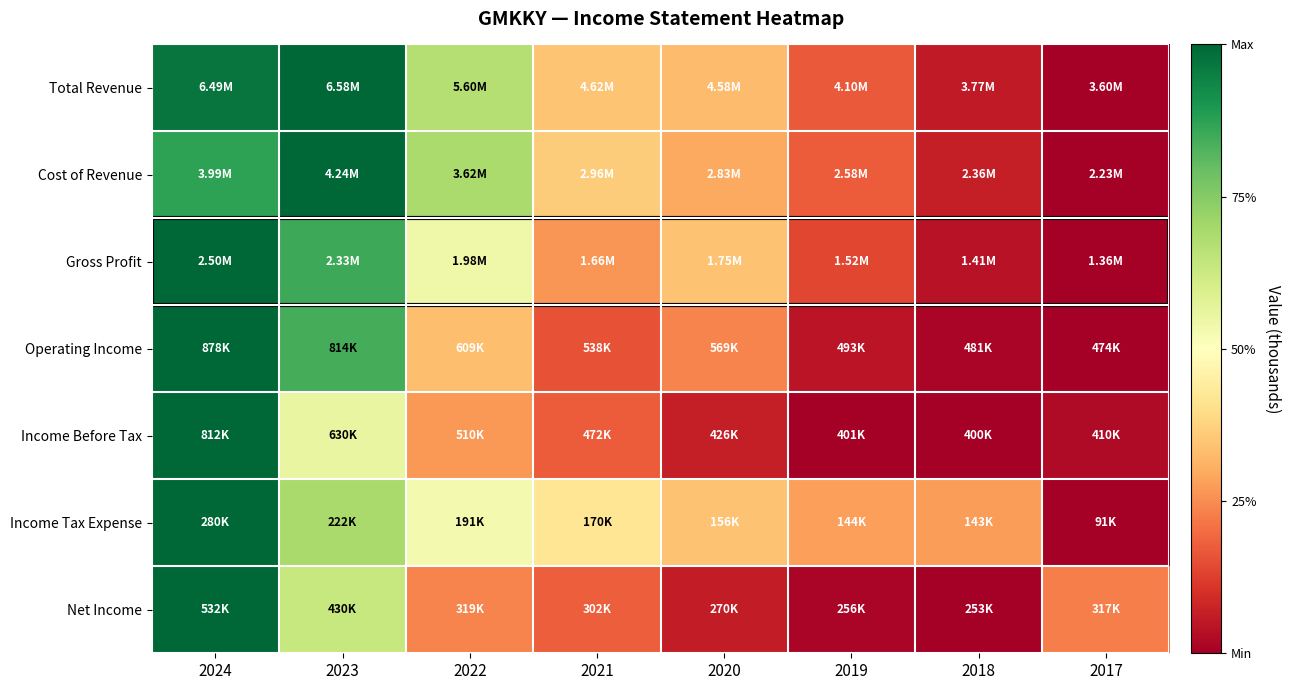

Reading left to right, what are all the values shown in this chart?

Total Revenue: 2024=1.0	2023=1.0	2022=0.7	2021=0.3	2020=0.3	2019=0.2	2018=0.1	2017=0.0
Cost of Revenue: 2024=0.9	2023=1.0	2022=0.7	2021=0.4	2020=0.3	2019=0.2	2018=0.1	2017=0.0
Gross Profit: 2024=1.0	2023=0.9	2022=0.5	2021=0.3	2020=0.3	2019=0.1	2018=0.0	2017=0.0
Operating Income: 2024=1.0	2023=0.8	2022=0.3	2021=0.2	2020=0.2	2019=0.0	2018=0.0	2017=0.0
Income Before Tax: 2024=1.0	2023=0.6	2022=0.3	2021=0.2	2020=0.1	2019=0.0	2018=0.0	2017=0.0
Income Tax Expense: 2024=1.0	2023=0.7	2022=0.5	2021=0.4	2020=0.3	2019=0.3	2018=0.3	2017=0.0
Net Income: 2024=1.0	2023=0.6	2022=0.2	2021=0.2	2020=0.1	2019=0.0	2018=0.0	2017=0.2